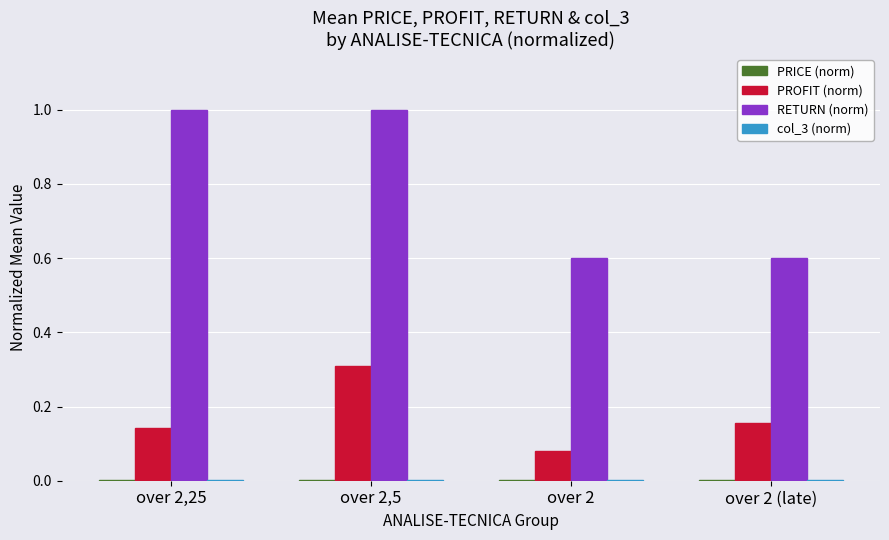

What is the highest value of the RETURN (norm) series?

1.0